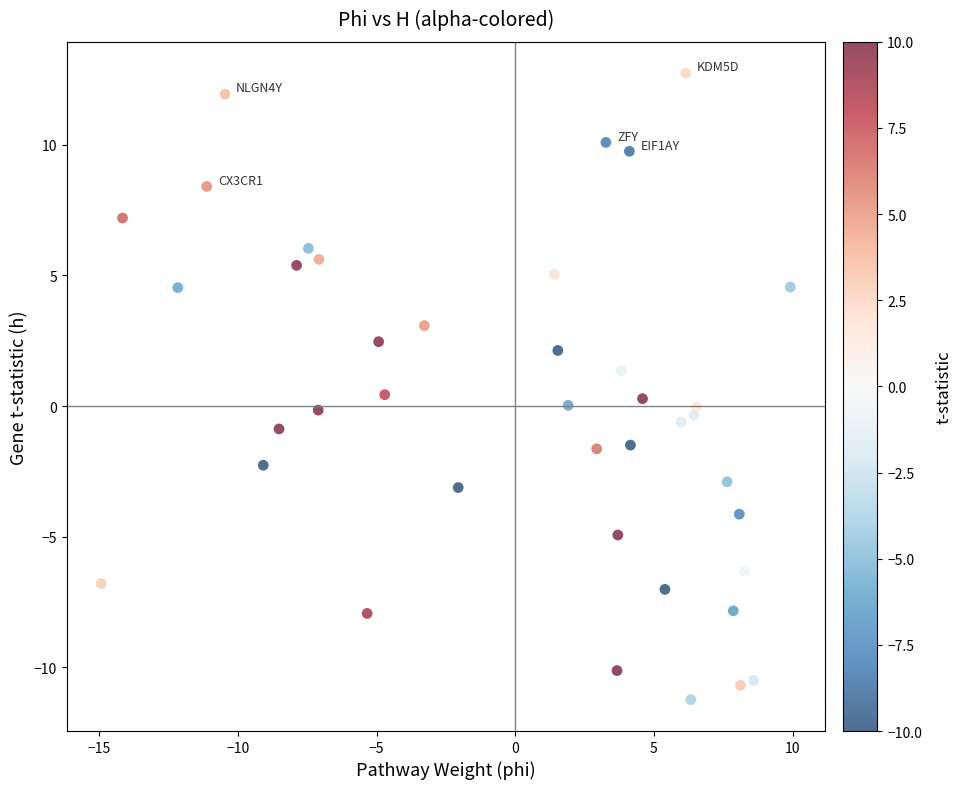

What is the range of X values (max minus min)?

24.8